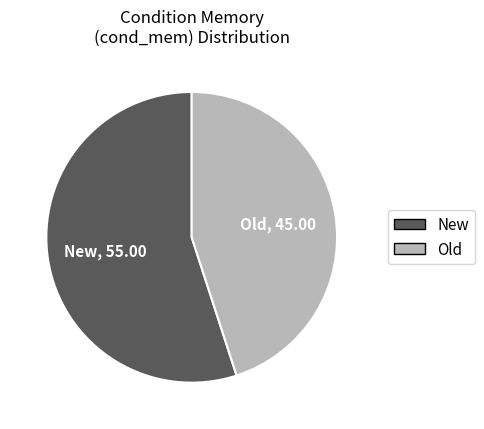

How many segments does this pie chart have?

2